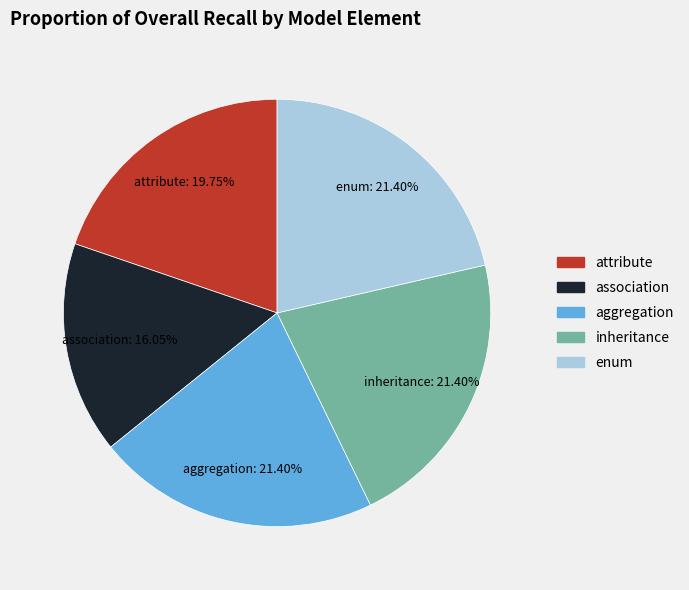

Is there a majority slice in this chart?

No